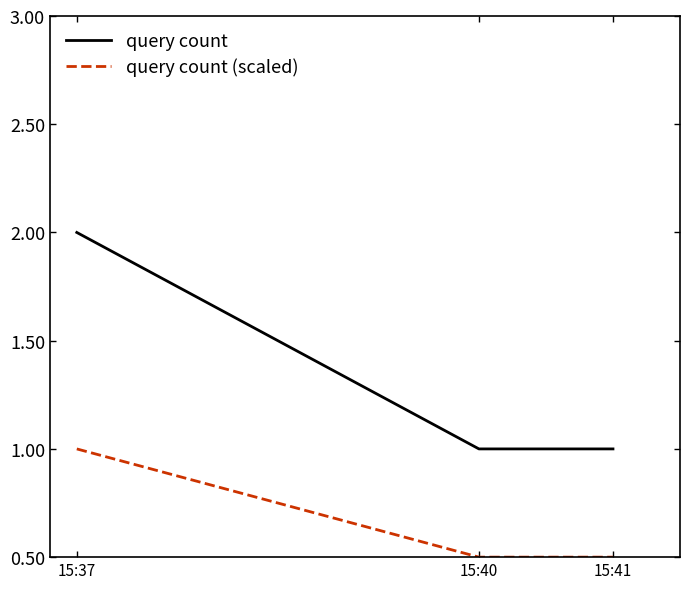

The query count (scaled) series shows 0.5 at 15:40. True or false?

True